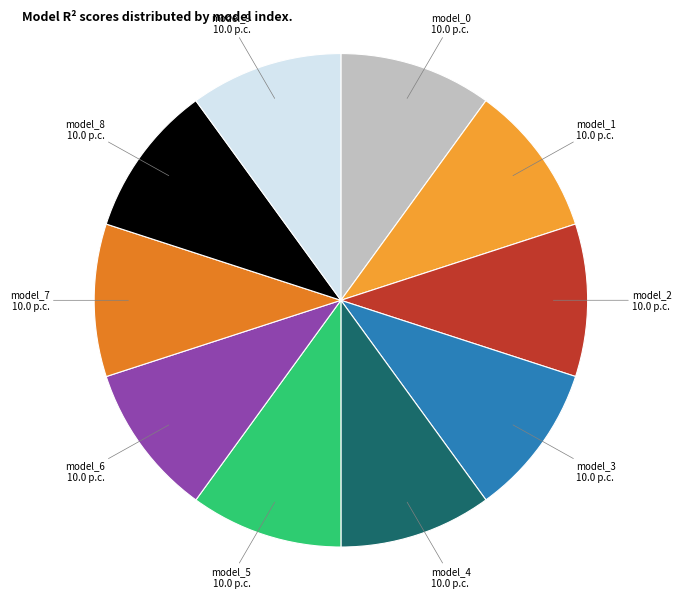

The model_2 slice represents 17% of the pie. True or false?

False